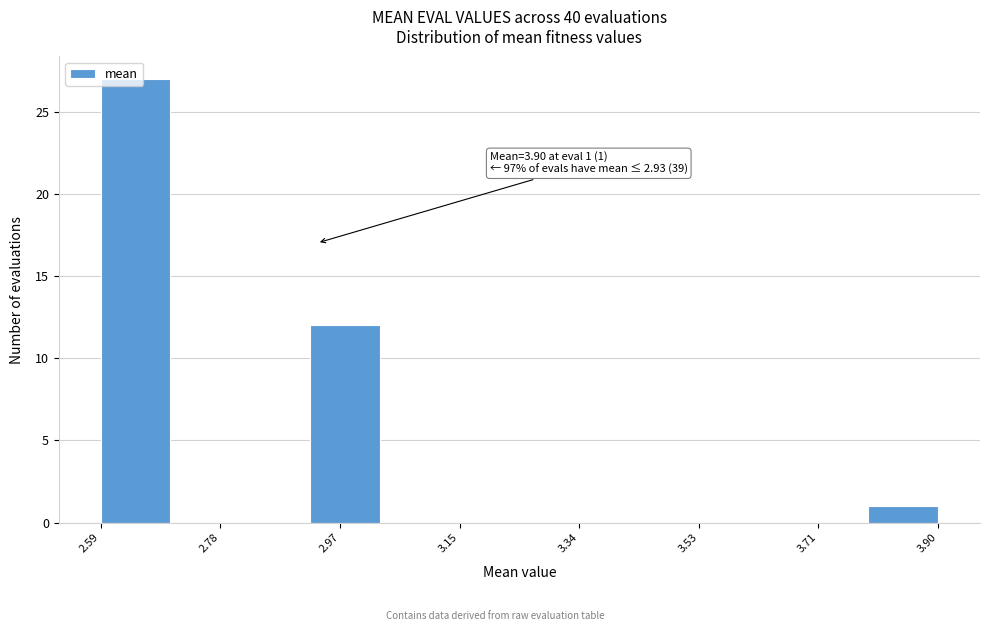

Which range on the x-axis has the tallest bar?

2.60 to 2.70